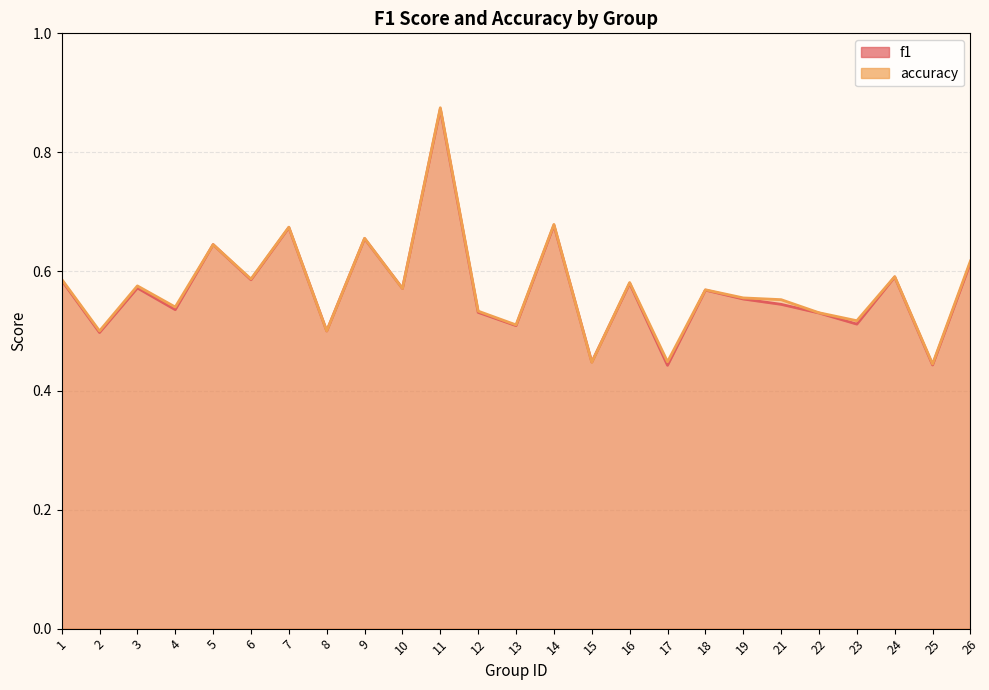

What is the difference between the maximum and minimum values in the accuracy series?

0.4